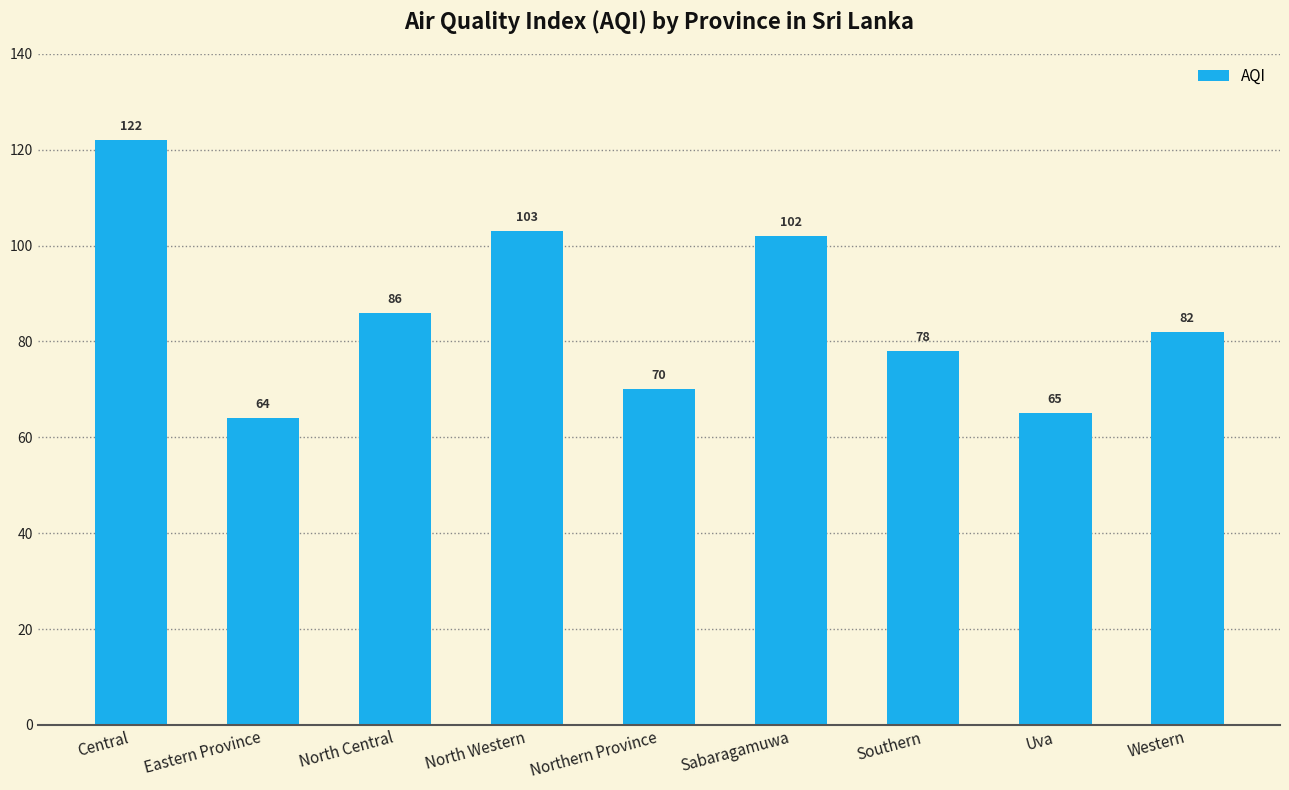

How many bars are there in total?

9